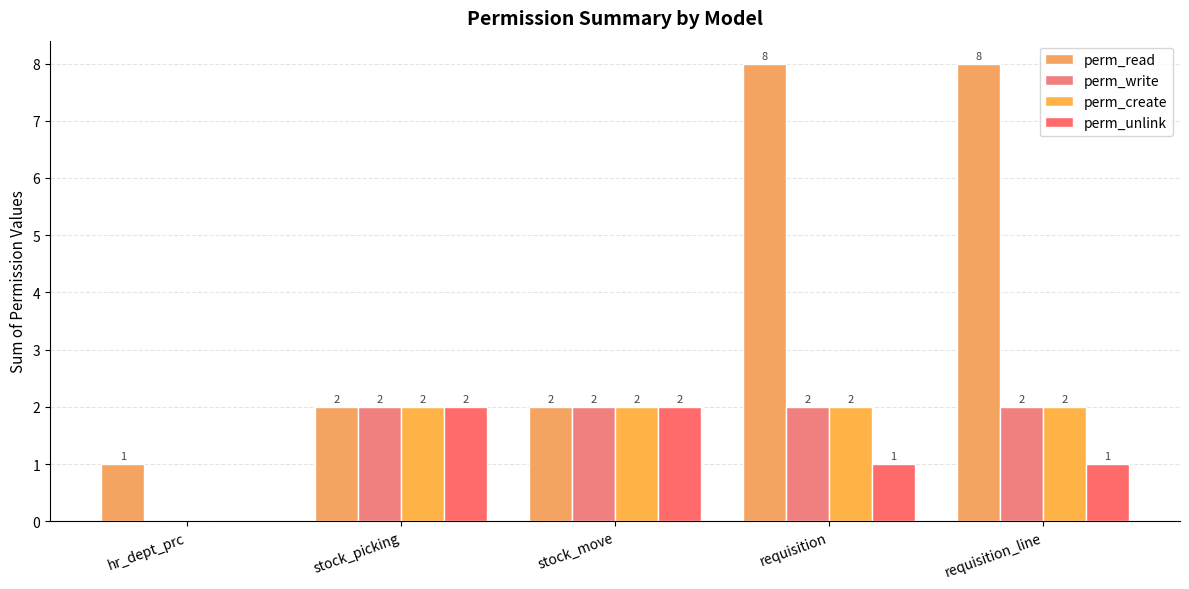

At which category is the sum across all series the highest?

requisition